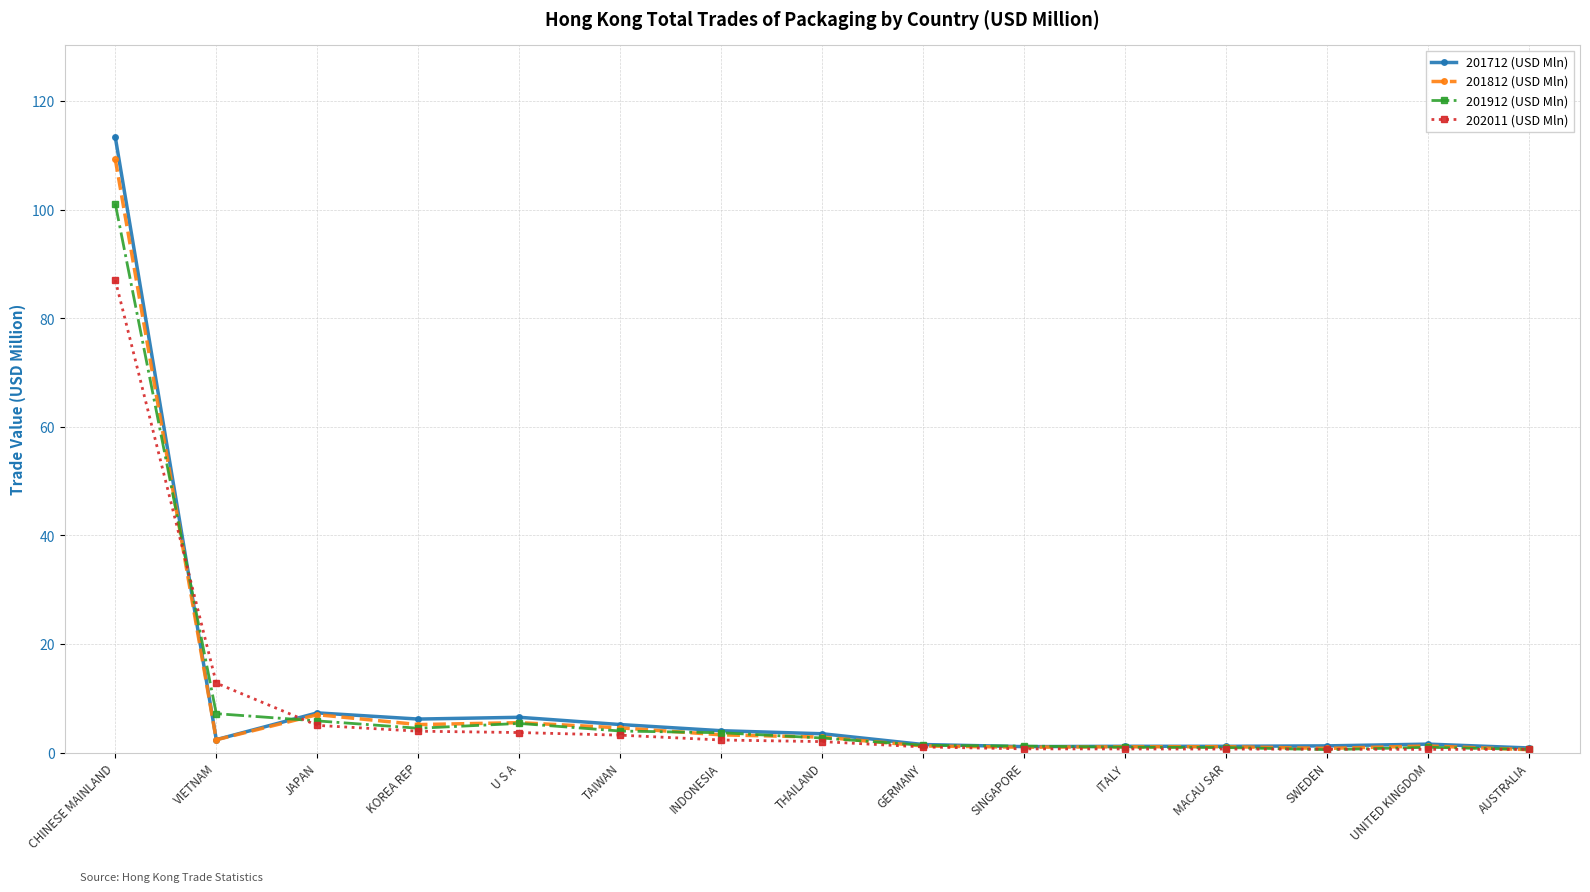

What is the label of the 9th point from the right?

INDONESIA